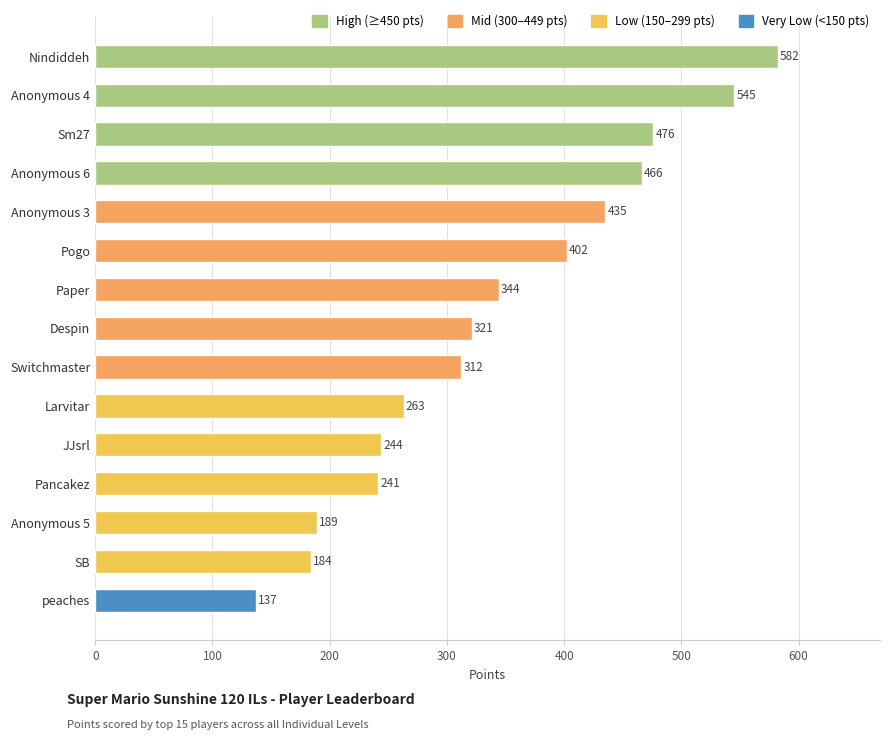

Which has a higher value, peaches or Larvitar?

Larvitar